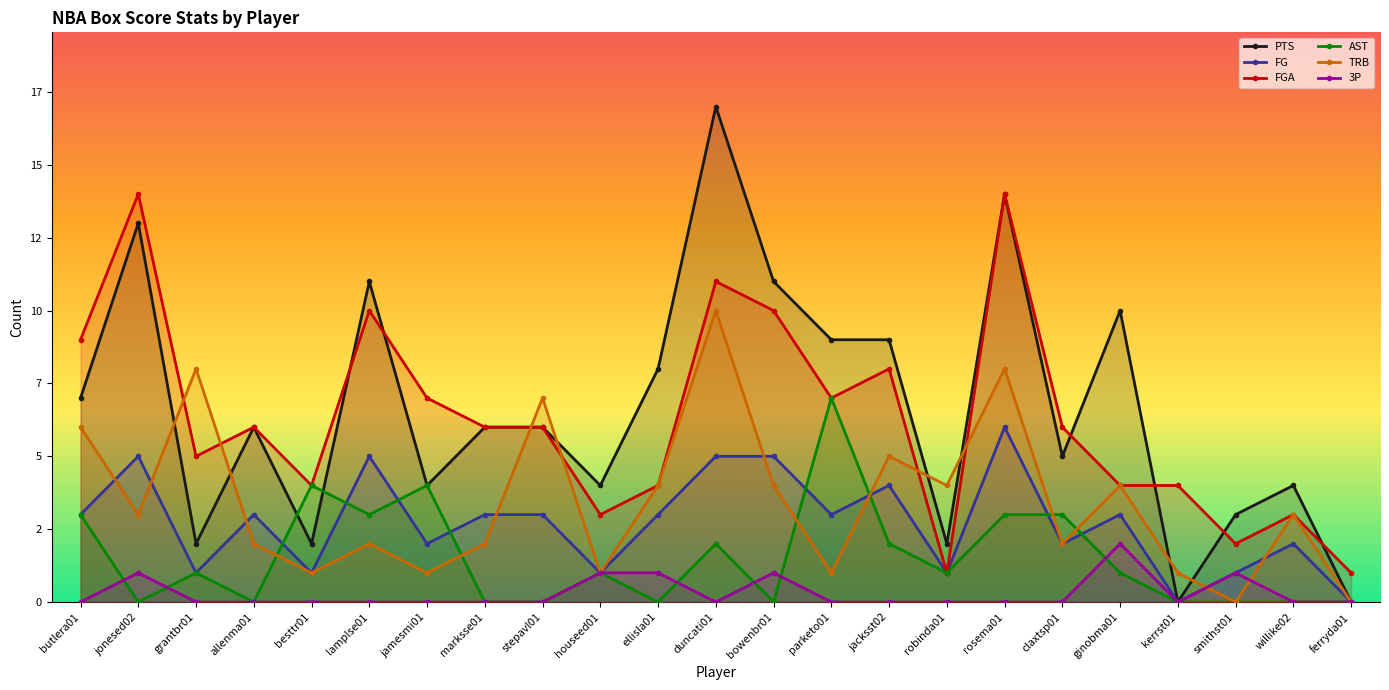

At which category does FG reach its first local peak?

jonesed02